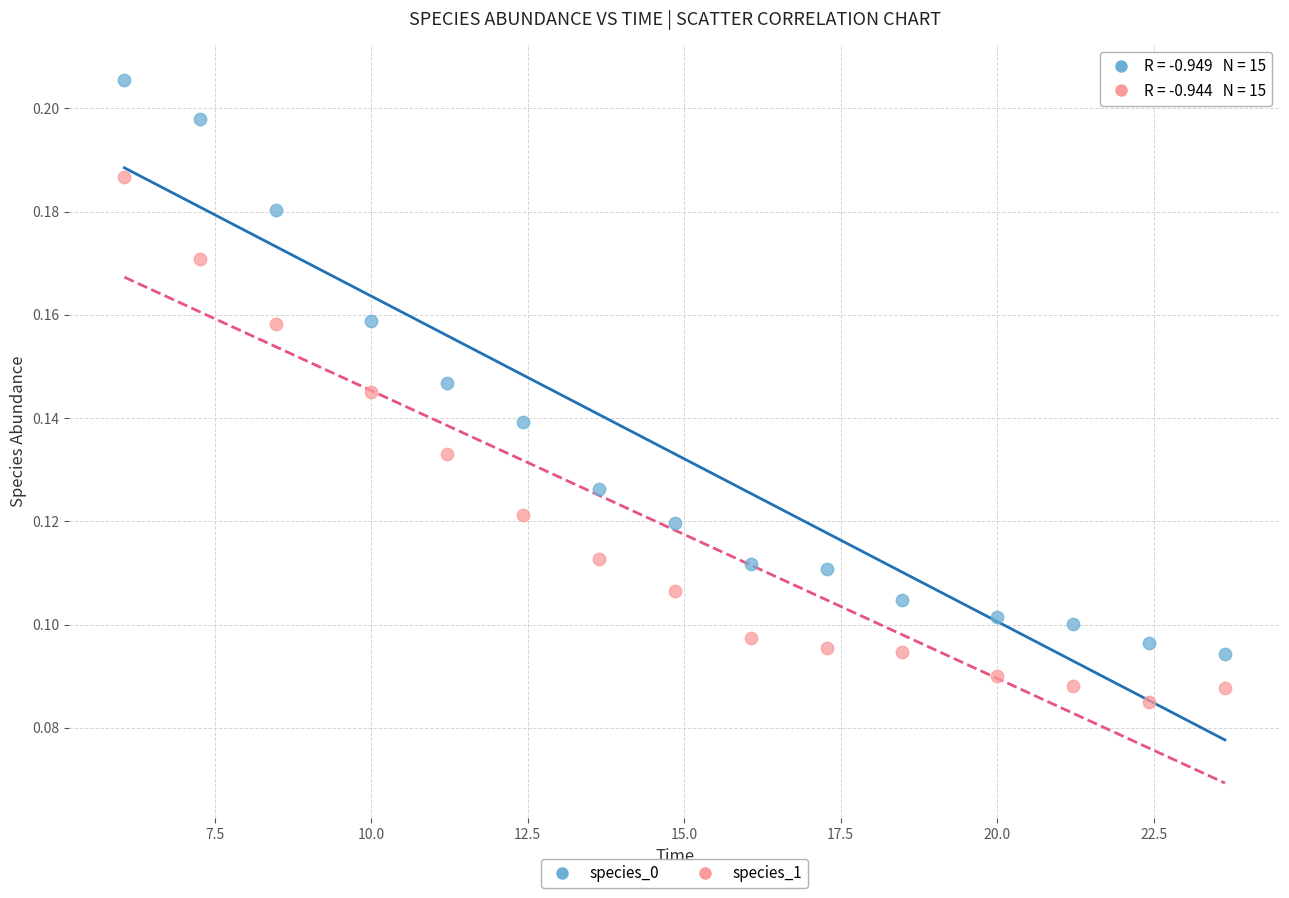

What is the X range (max minus min) for the scatter plot?

17.6